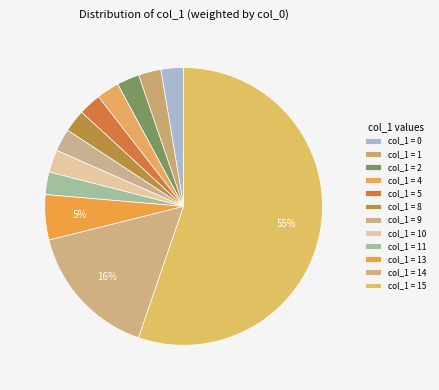

How many slices are in this pie chart?

12